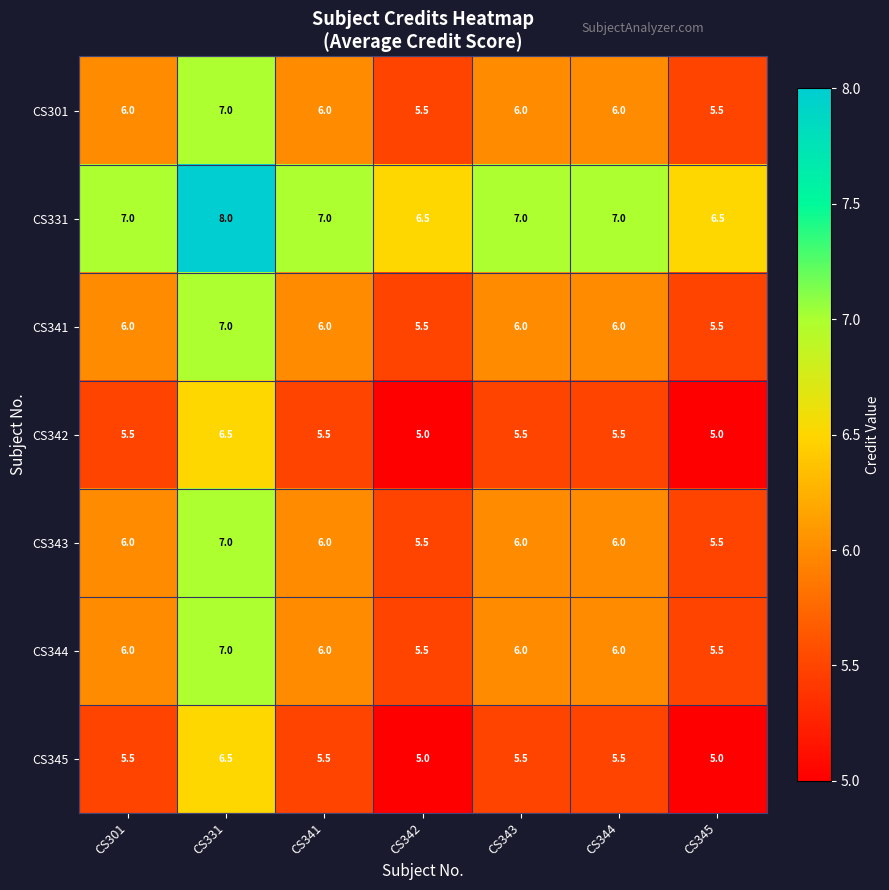

What is the total value across all series at CS331?

49.0